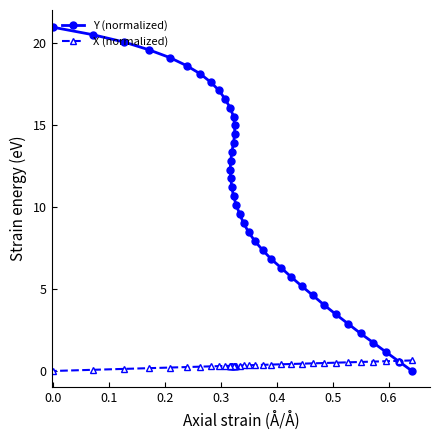

Rank the series at 0.6 from lowest to highest value.

X (normalized), Y (normalized)